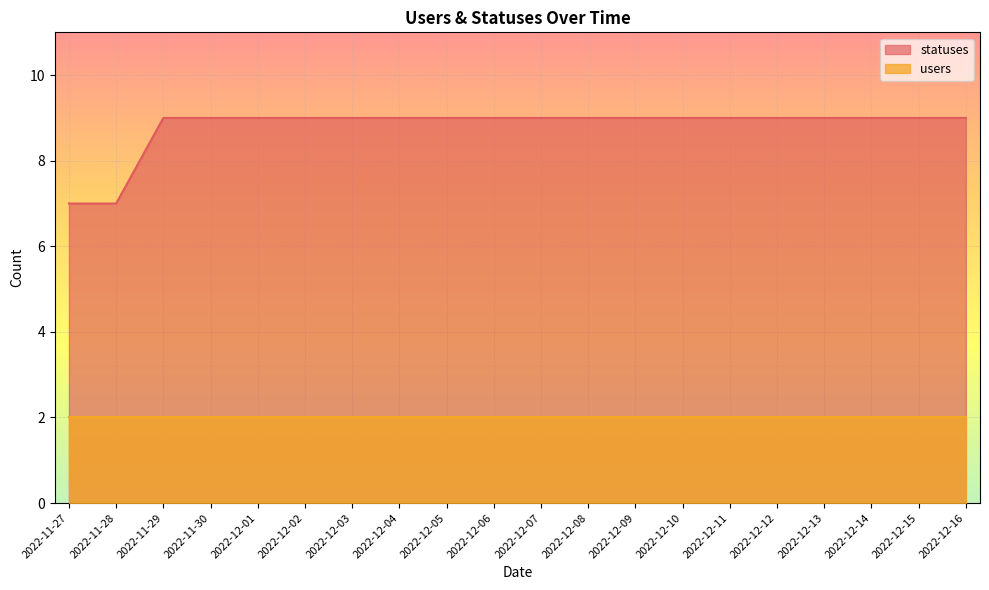

What is the ratio of the value at 2022-12-15 to the value at 2022-12-16?

1.0